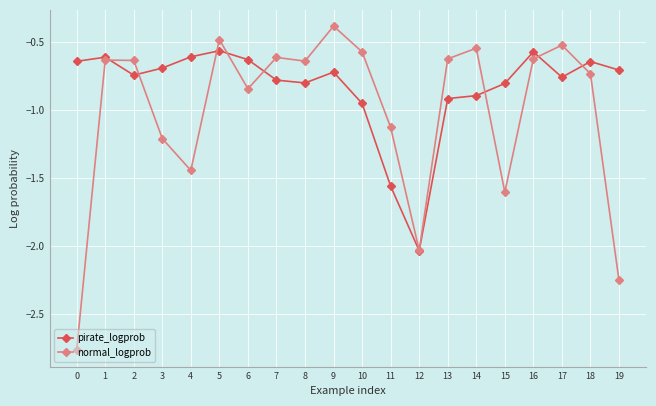

List the series in order of their overall mean, highest first.

pirate_logprob, normal_logprob